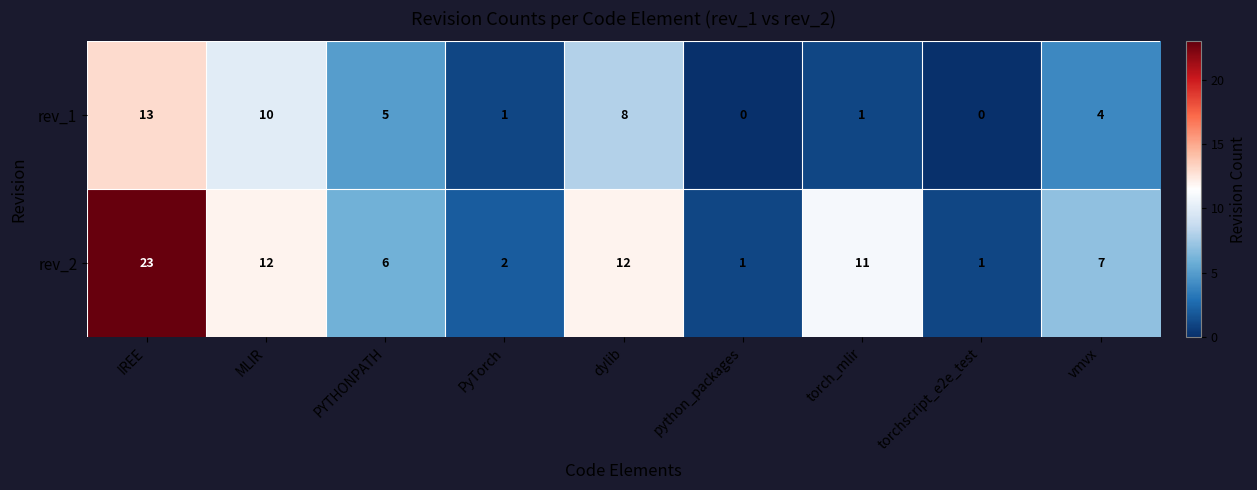

Reading left to right, transcribe all the data shown in this chart.

rev_1: 13	10	5	1	8	0	1	0	4
rev_2: 23	12	6	2	12	1	11	1	7